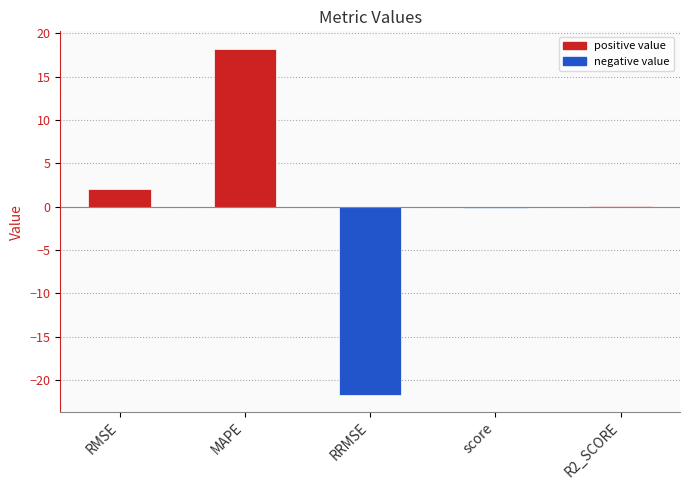

The chart shows a value of -0.1 at score. True or false?

True